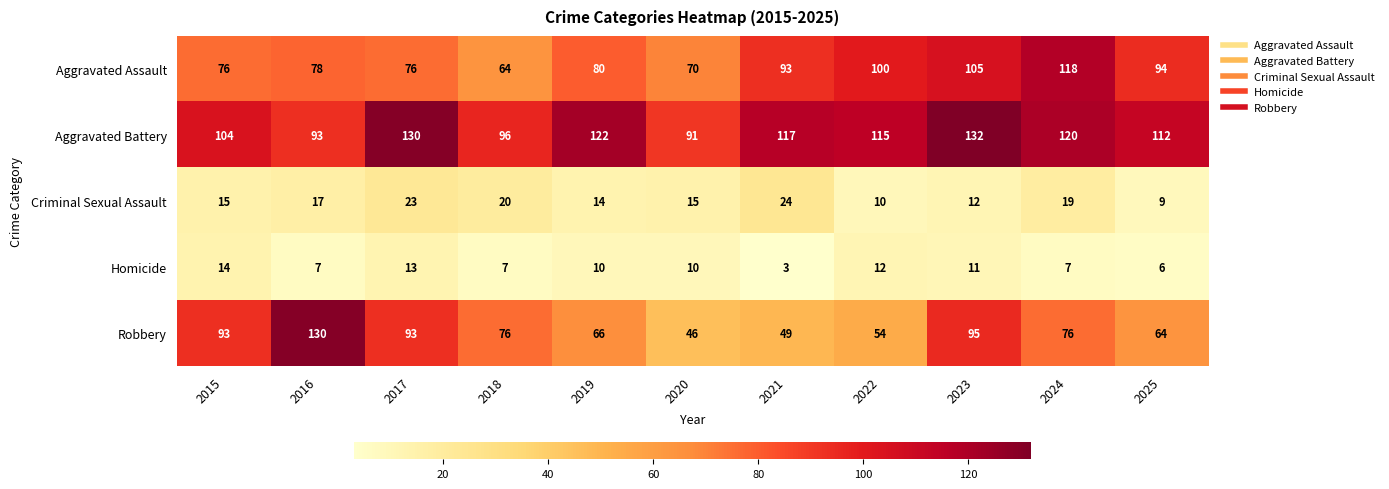

Which series changed the most between 2017 and 2024?

Aggravated Assault